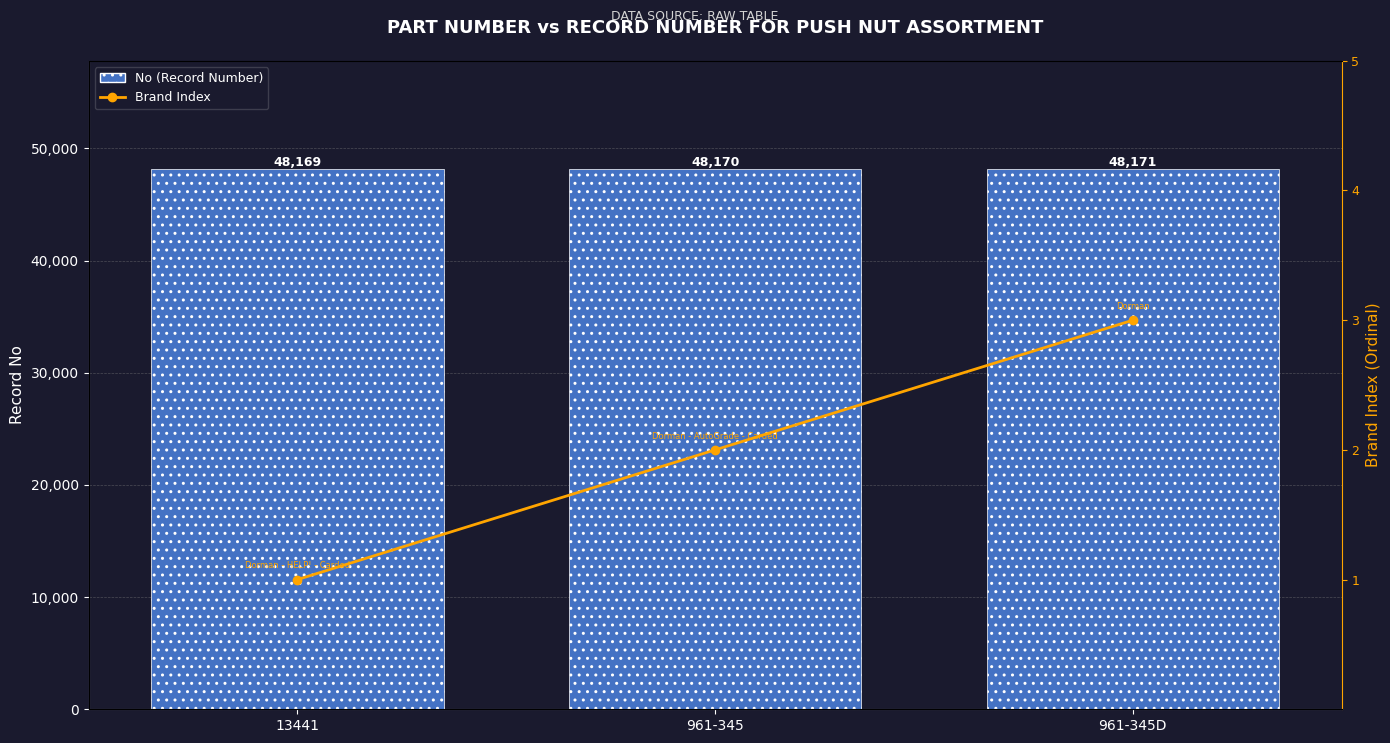

Which has a higher value, 961-345D or 13441?

961-345D